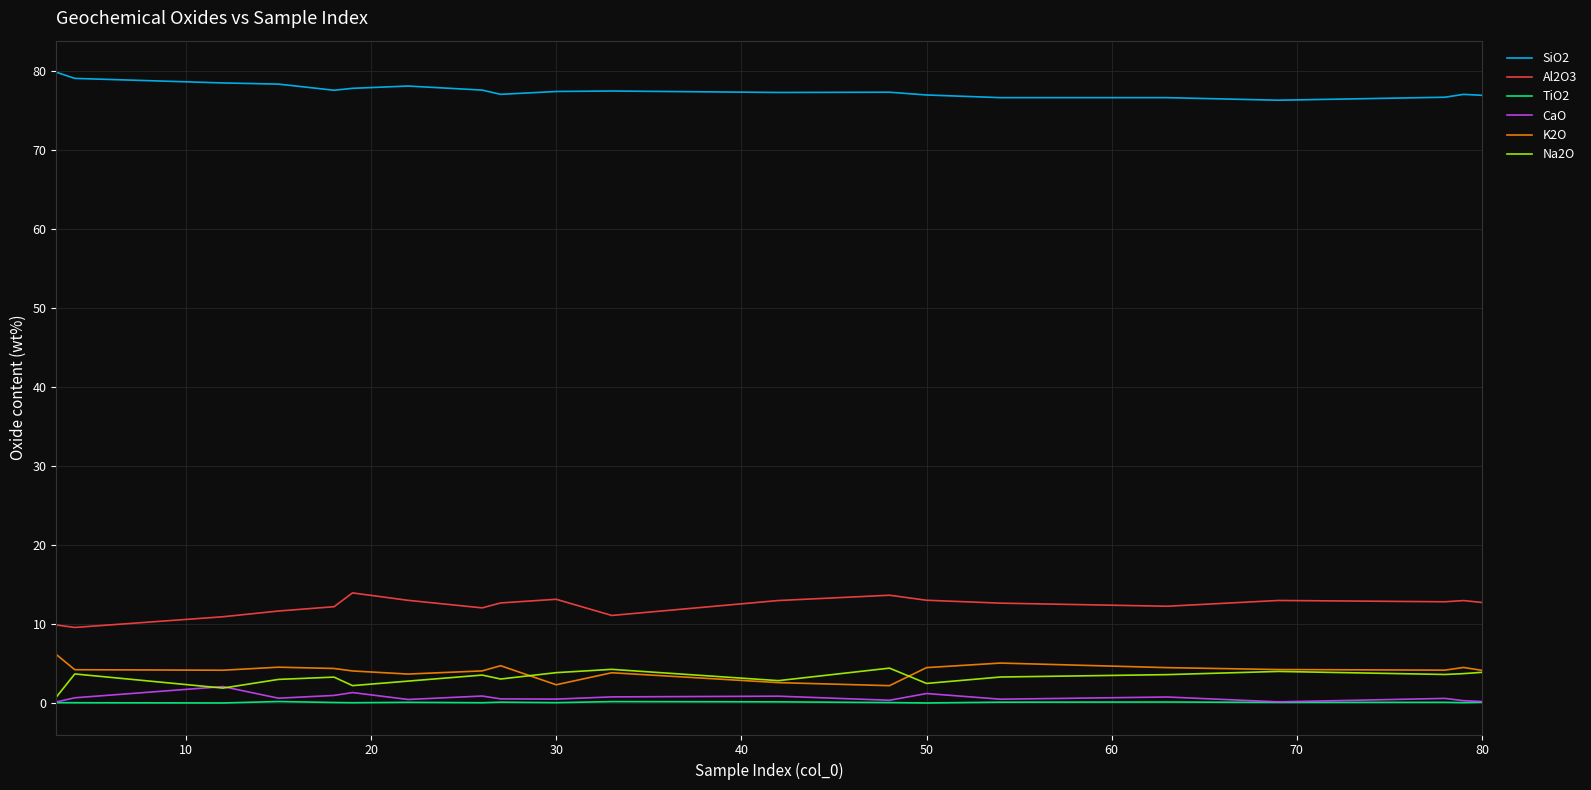

What is the sum of all SiO2 values?

1551.3